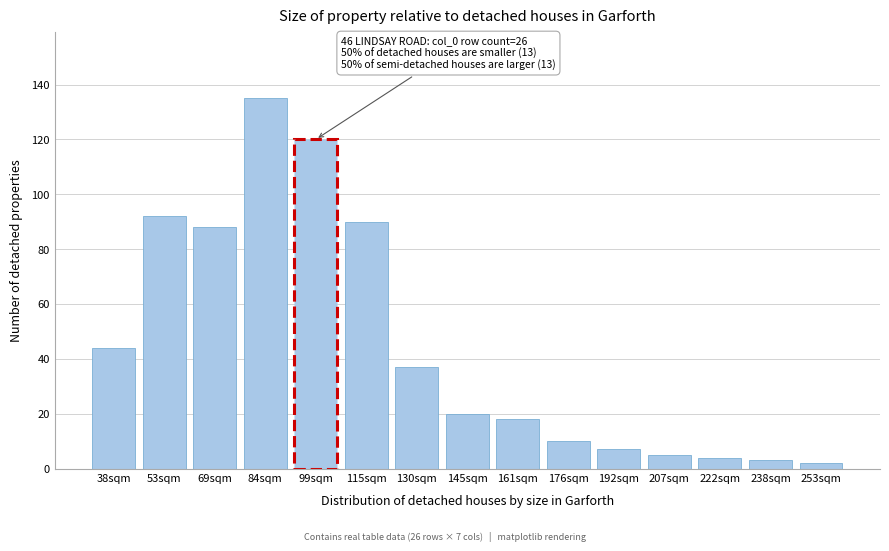

Reading left to right, transcribe all the data shown in this chart.

44	92	88	135	120	90	37	20	18	10	7	5	4	3	2